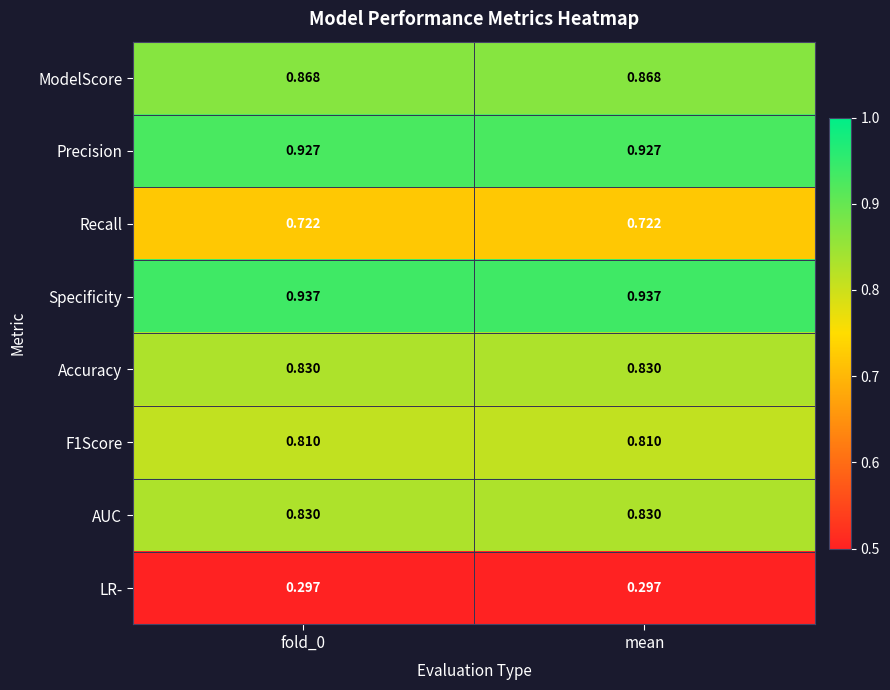

Which series has the largest total across all categories?

Specificity